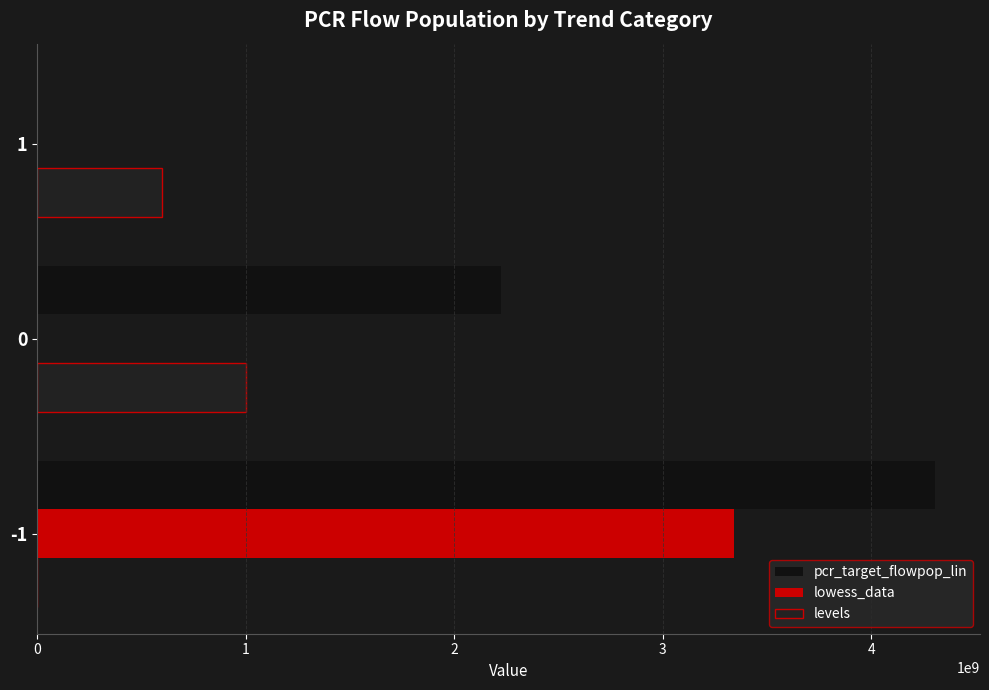

How many data points in pcr_target_flowpop_lin are above 2224511522?

2